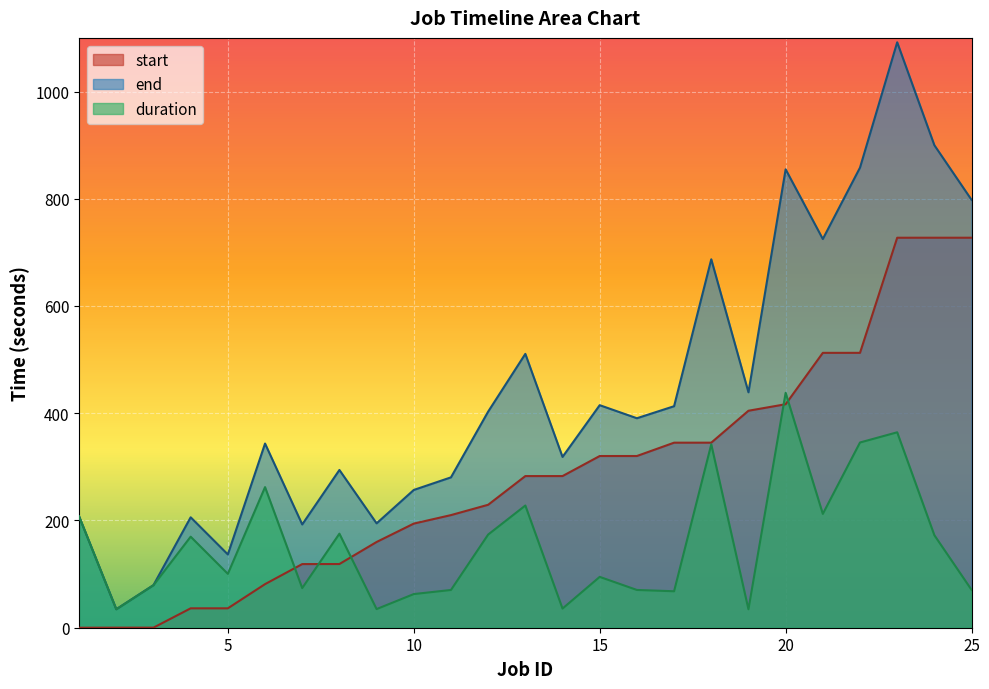

Which series changed the most between 3 and 17?

start